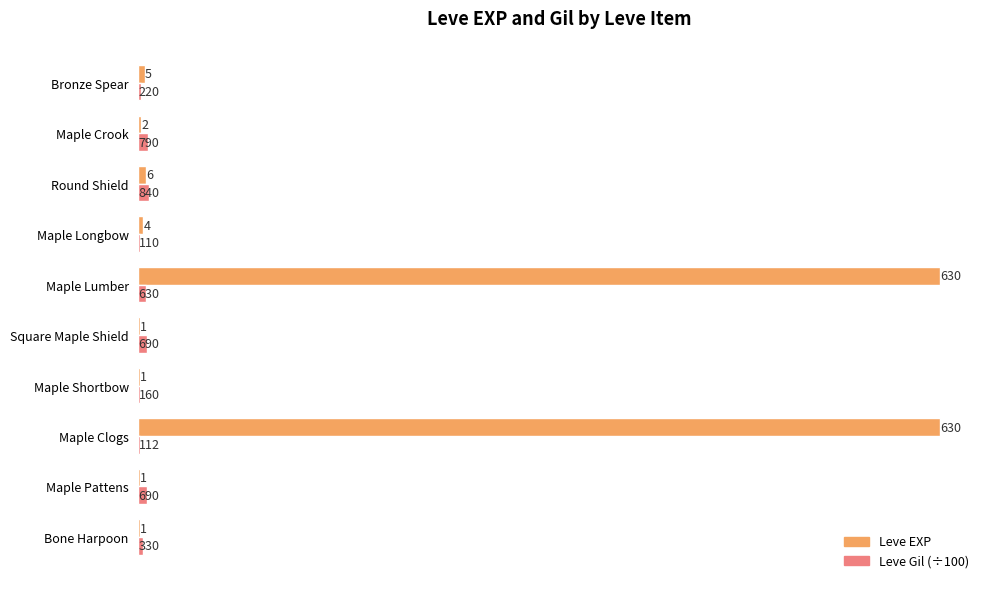

Is the value of Leve Gil (÷100) at Maple Lumber greater than the value of Leve EXP at Maple Crook?

Yes